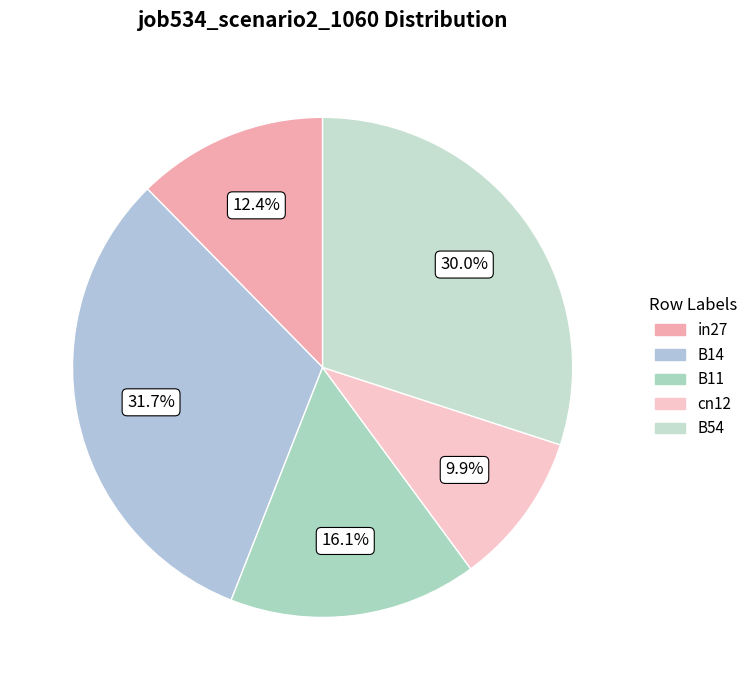

What percentage is NOT represented by B11?

83.9%